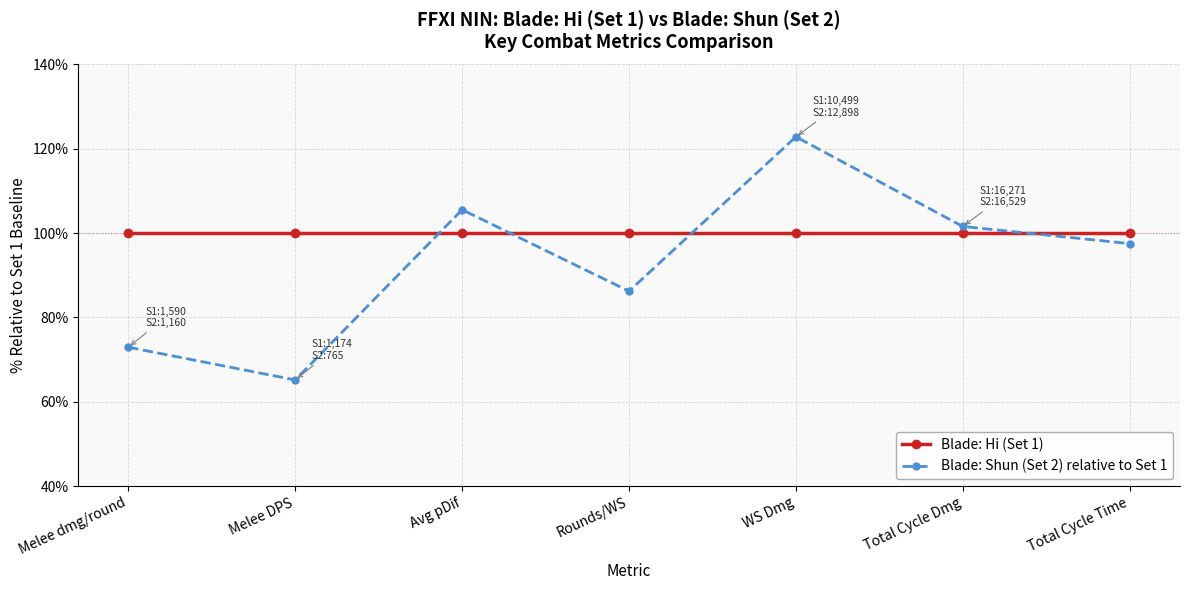

Where is the first local minimum for Blade: Shun (Set 2) relative to Set 1?

Melee DPS